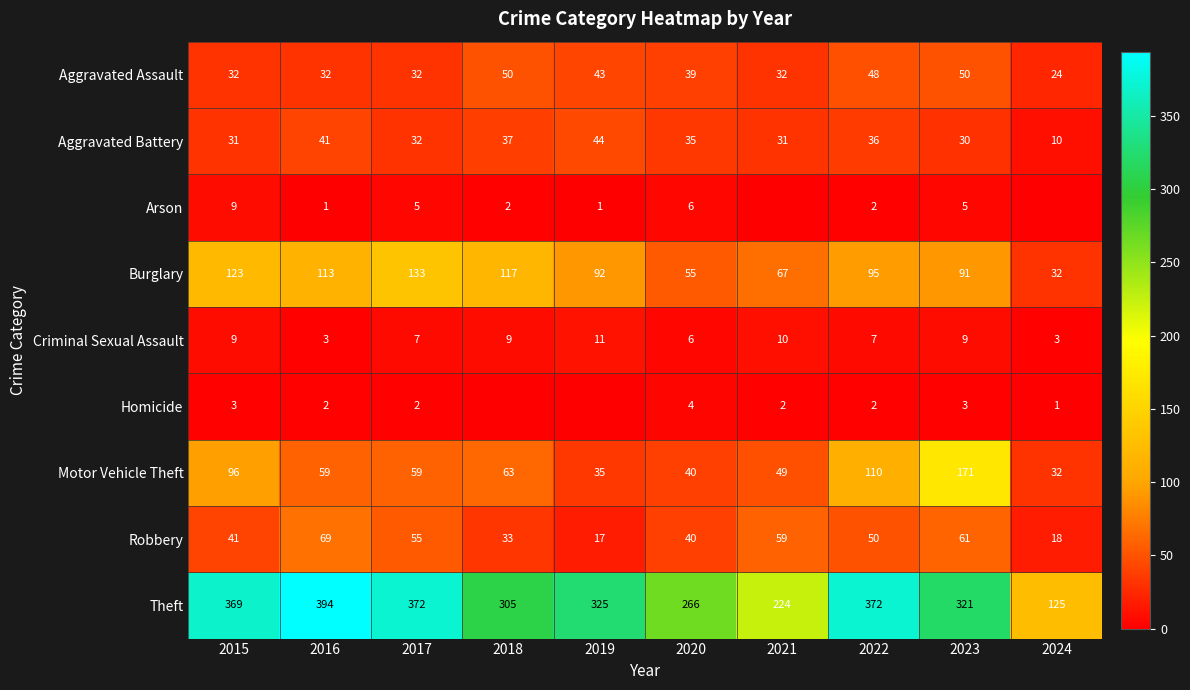

What is the highest value of the Criminal Sexual Assault series?

11